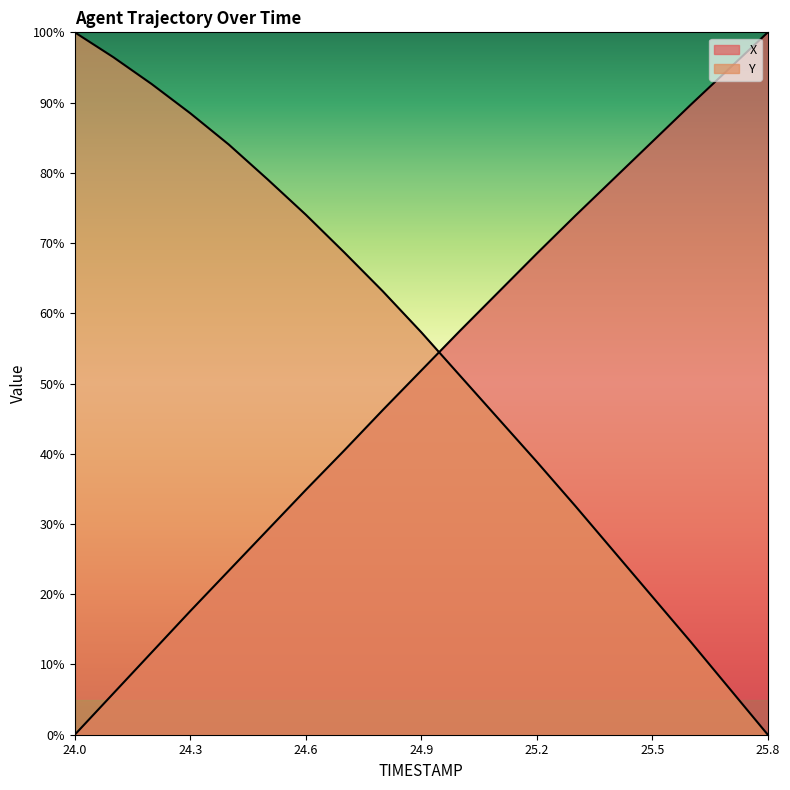

What is the difference between the Y values at 24.6 and 24.2?

18.6